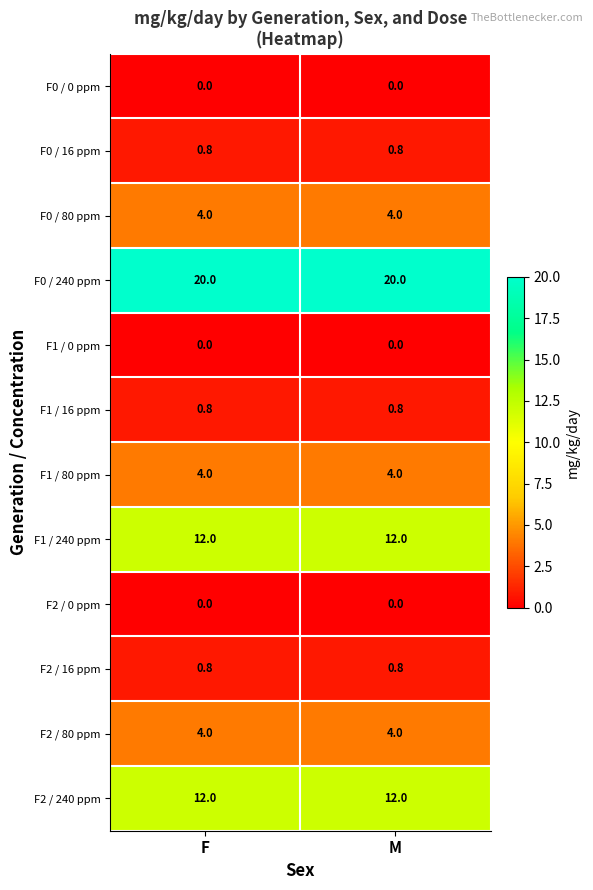

Reading left to right, transcribe all the data shown in this chart.

F0 / 0 ppm: 0.0	0.0
F0 / 16 ppm: 0.8	0.8
F0 / 80 ppm: 4.0	4.0
F0 / 240 ppm: 20.0	20.0
F1 / 0 ppm: 0.0	0.0
F1 / 16 ppm: 0.8	0.8
F1 / 80 ppm: 4.0	4.0
F1 / 240 ppm: 12.0	12.0
F2 / 0 ppm: 0.0	0.0
F2 / 16 ppm: 0.8	0.8
F2 / 80 ppm: 4.0	4.0
F2 / 240 ppm: 12.0	12.0